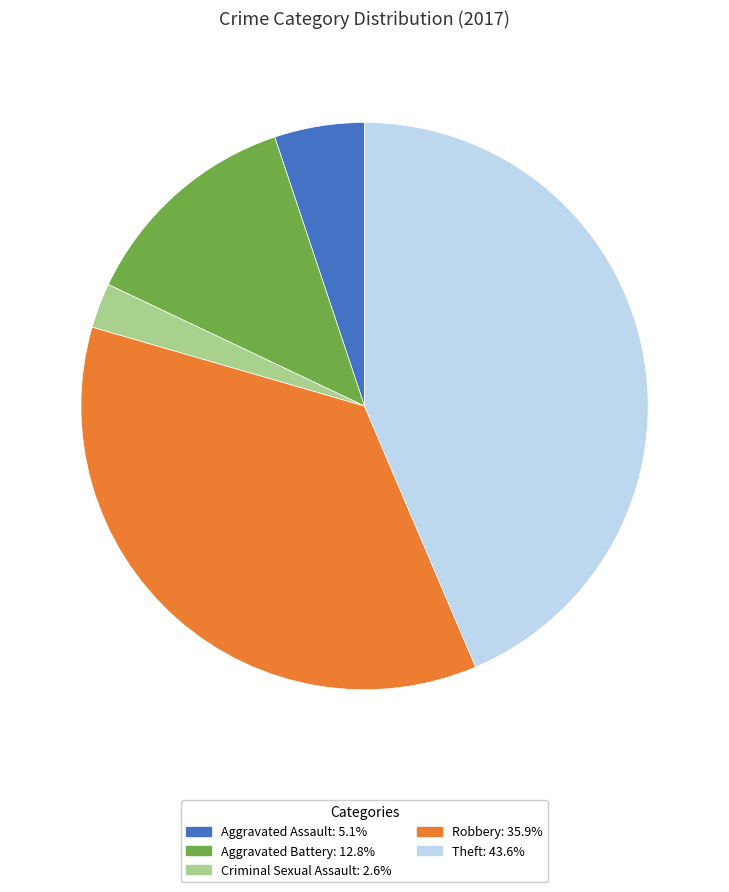

Is there a majority slice in this chart?

No